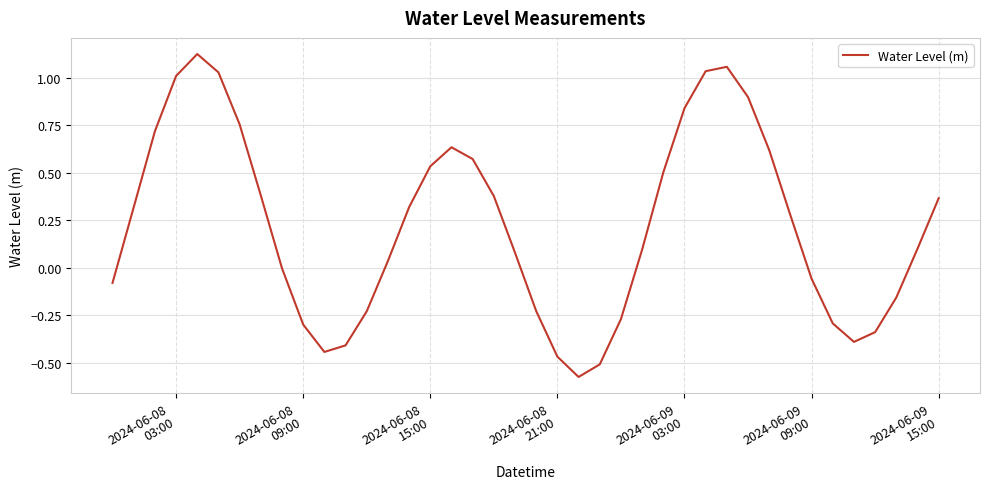

What is the difference between the maximum and minimum values?

1.7